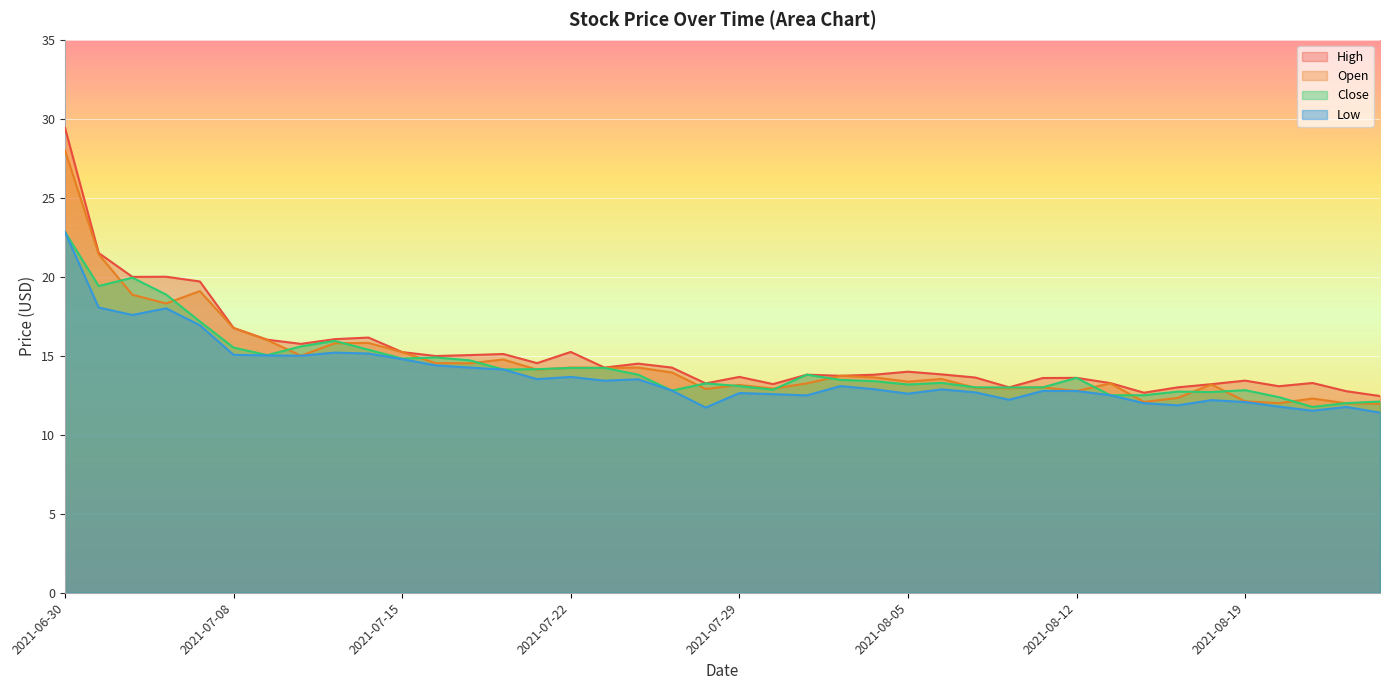

True or false: open has a value of 21.2 at 2021-08-17.

False